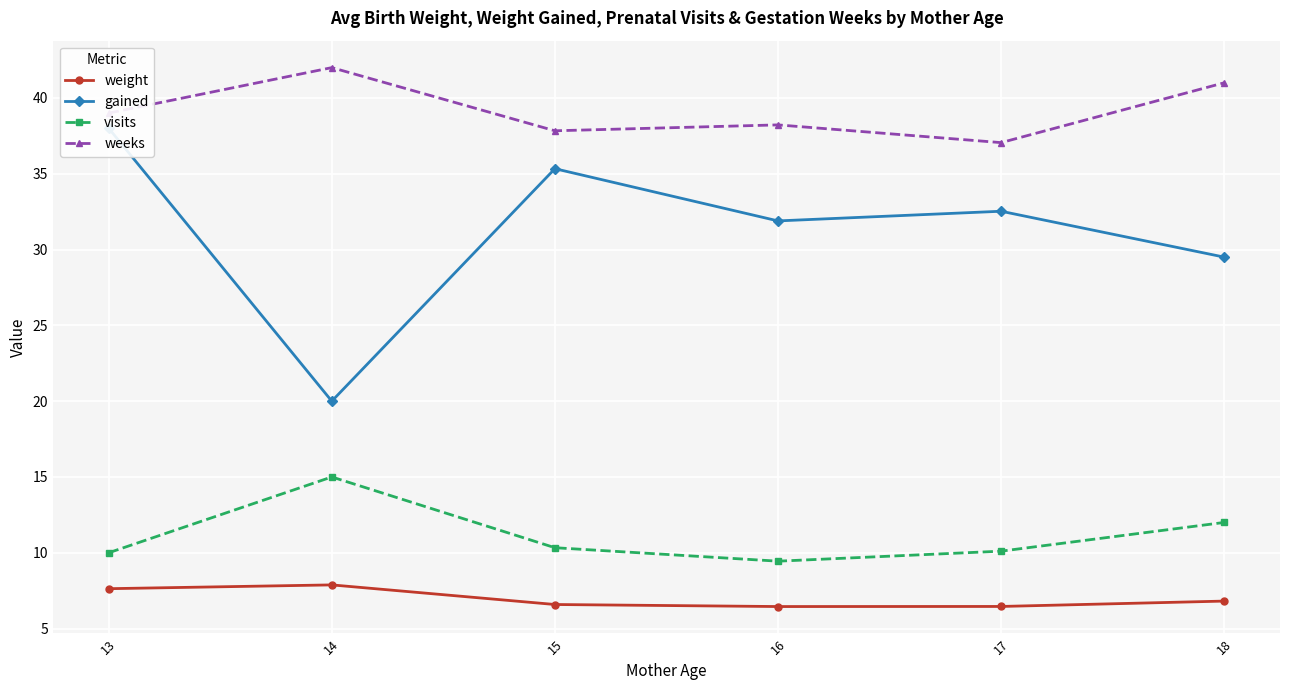

Where is the first local maximum for visits?

14